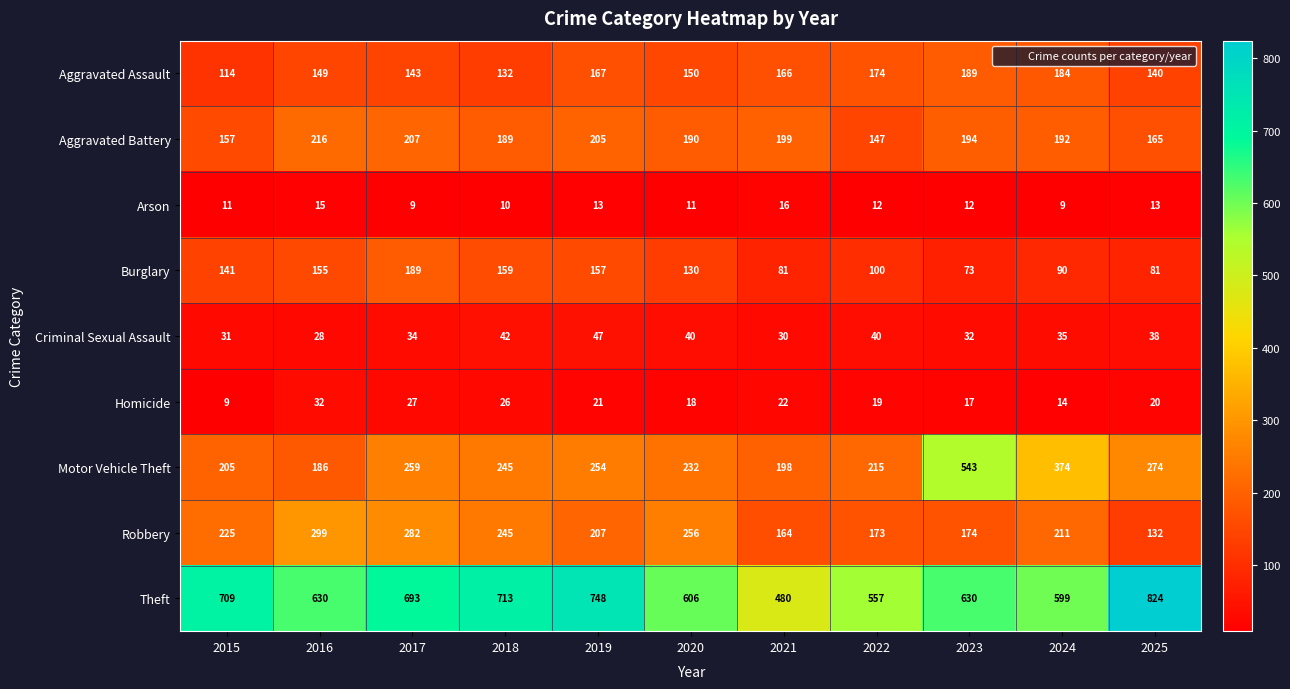

The value of Arson at 2024 is 9. True or false?

True